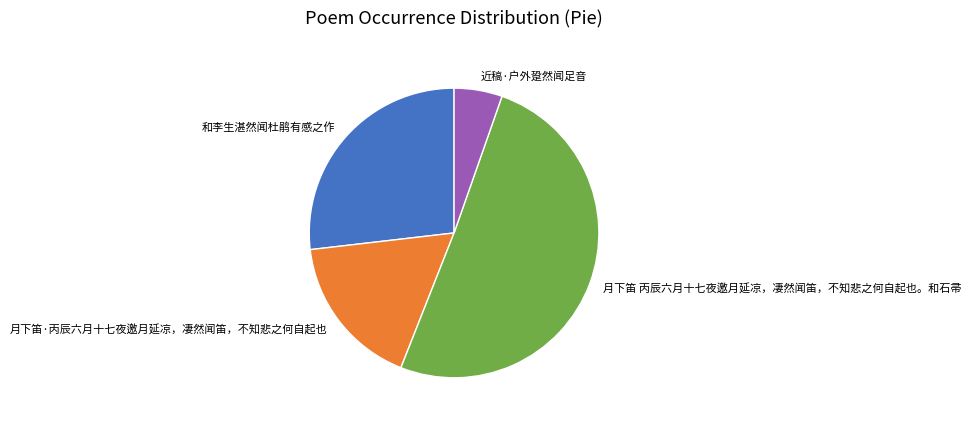

What is the largest slice in the pie chart?

月下笛 丙辰六月十七夜邀月延凉，凄然闻笛，不知悲之何自起也。和石帚